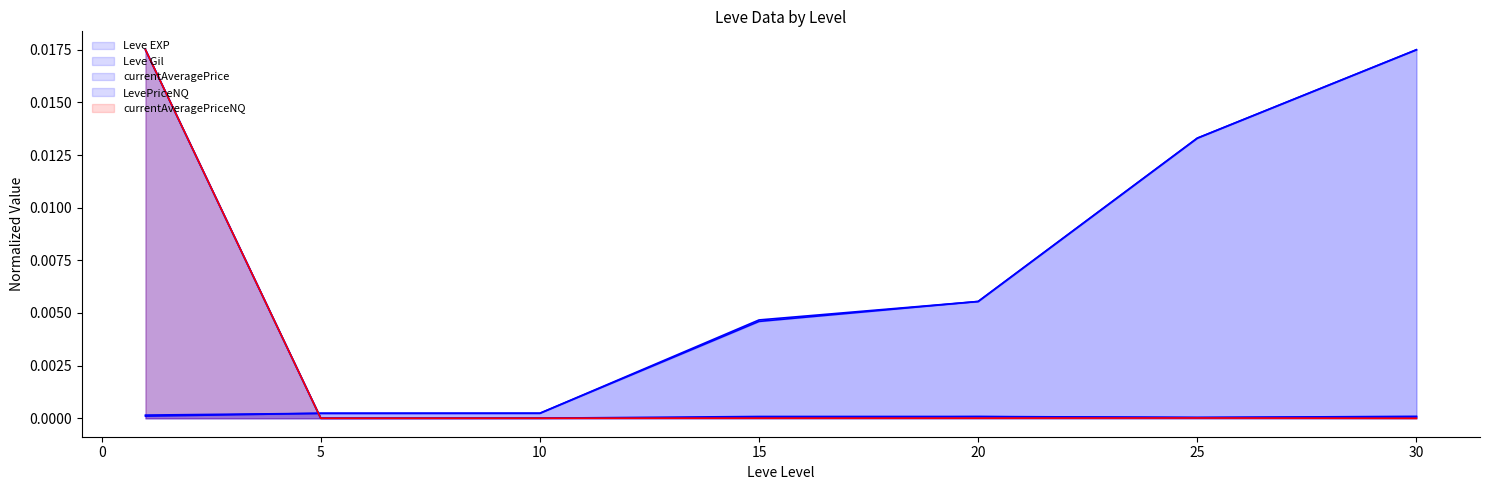

How many lines are shown in the chart?

5